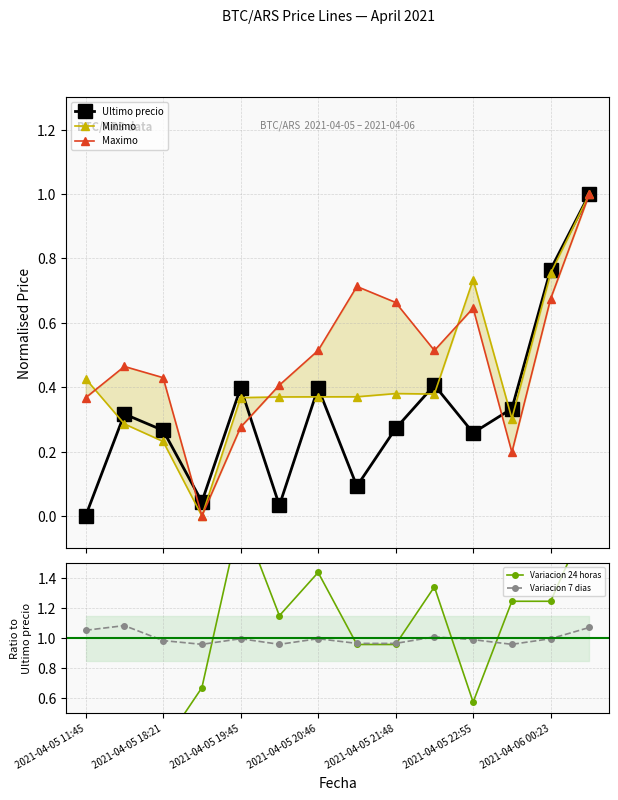

How many data points in Ultimo precio are above 0?

13